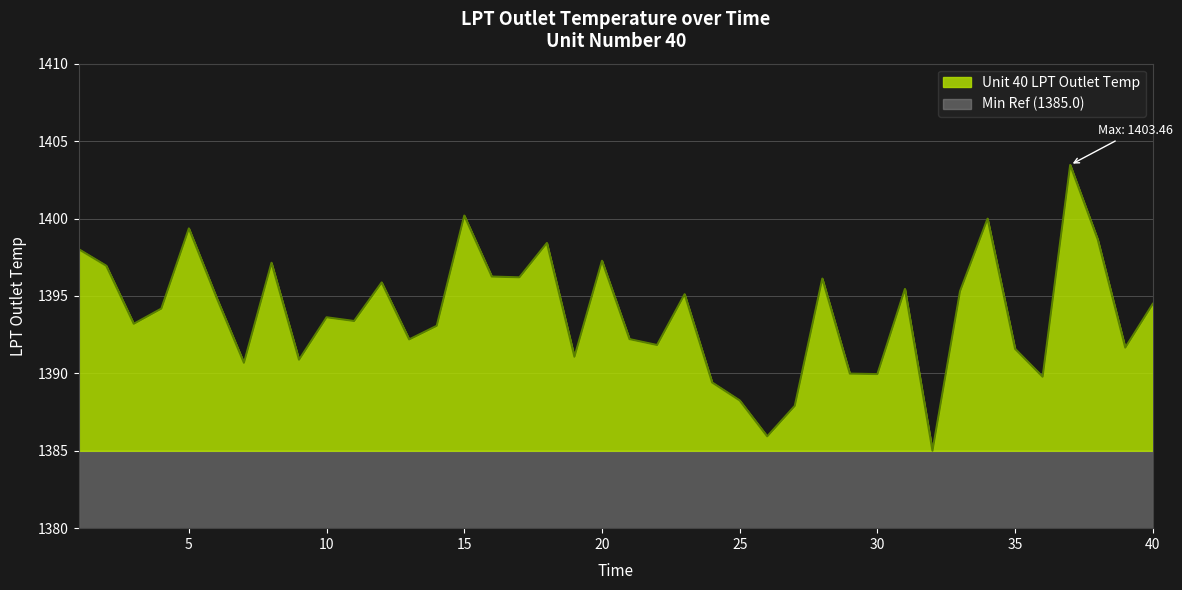

What is the minimum value shown in the chart?

1385.0